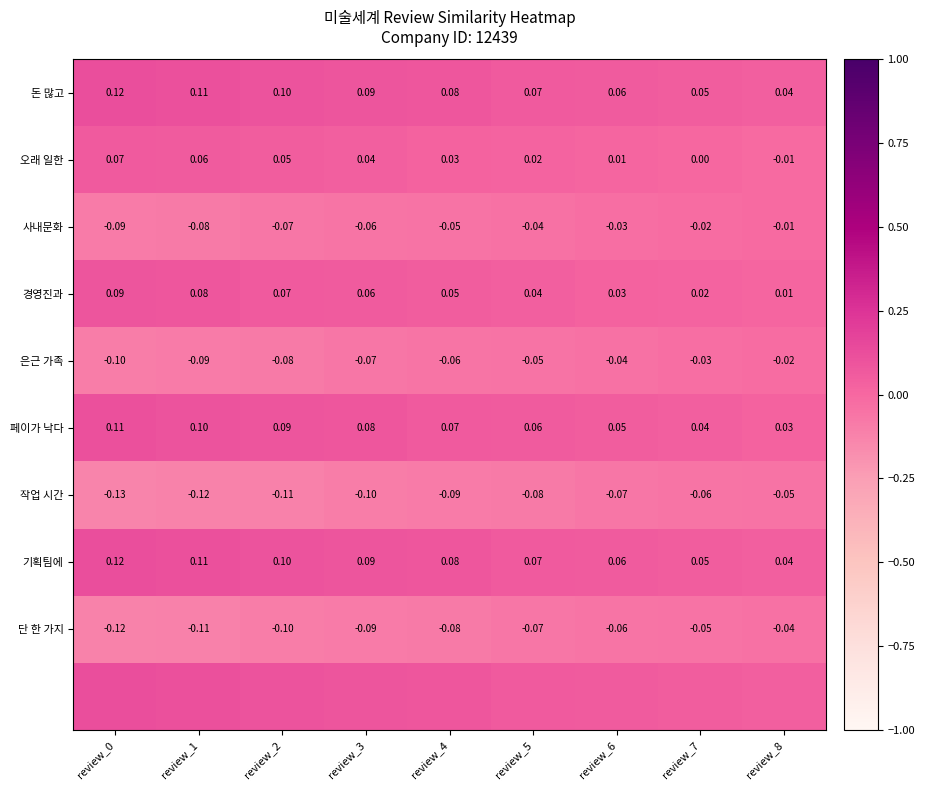

What is the minimum value shown in the chart?

-0.1